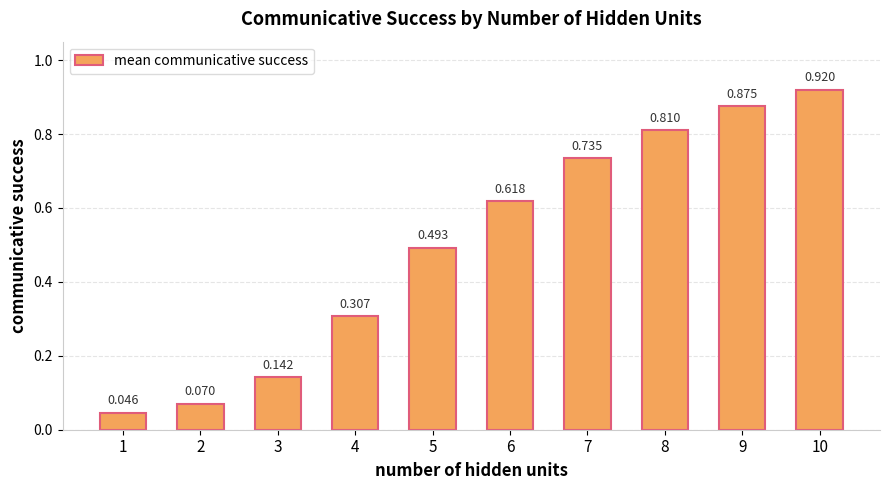

Reading left to right, extract all data points from this chart.

0.0	0.1	0.1	0.3	0.5	0.6	0.7	0.8	0.9	0.9